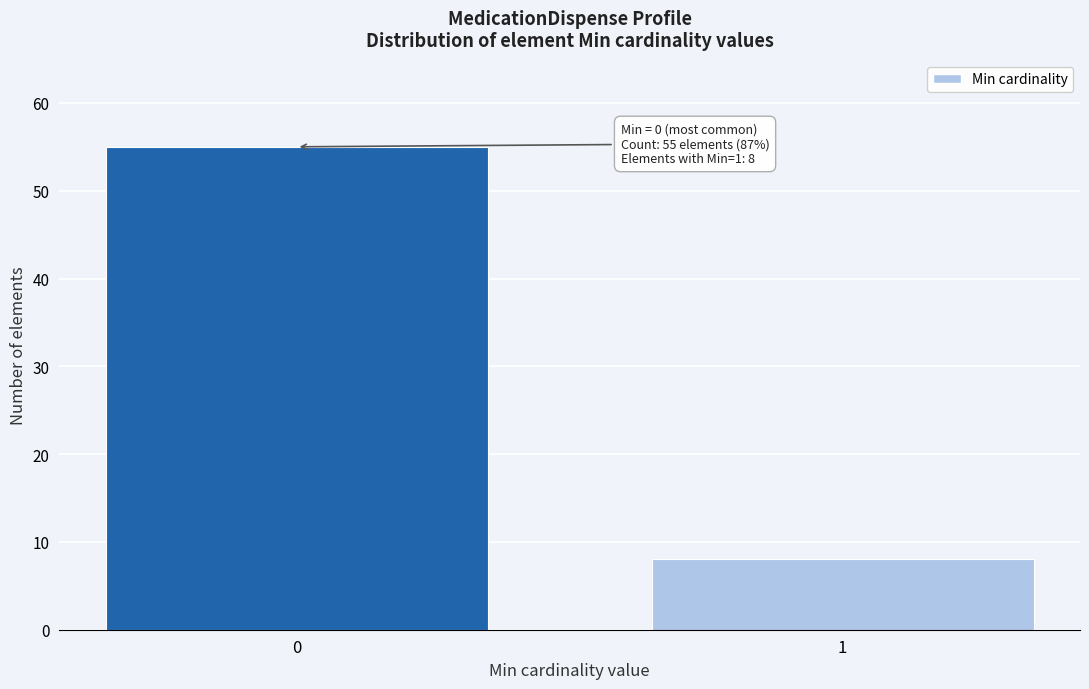

Reading left to right, list all the values displayed in this chart.

0=55	1=8